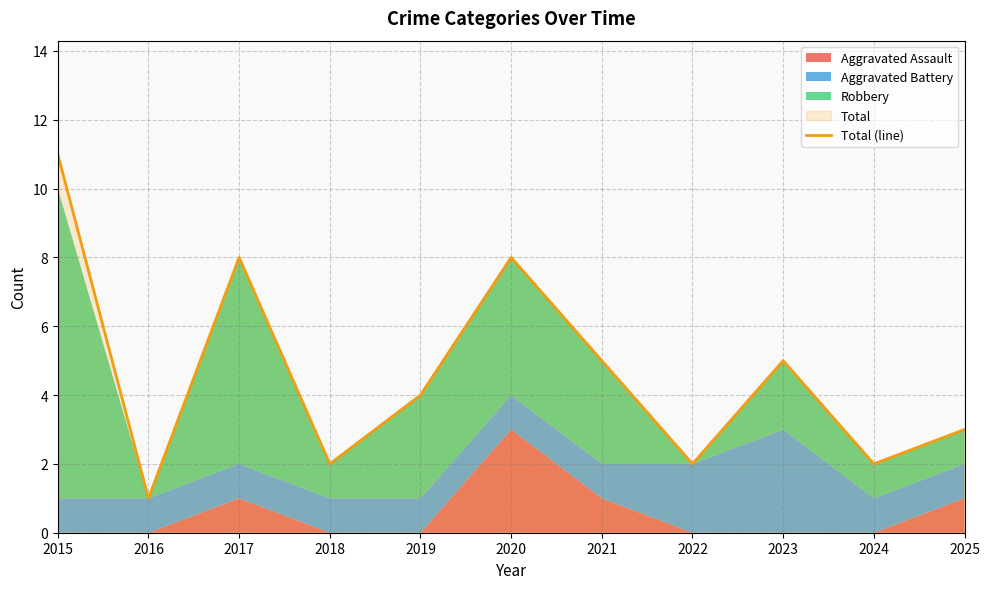

Is it true that the value at 2022 is 2?

True